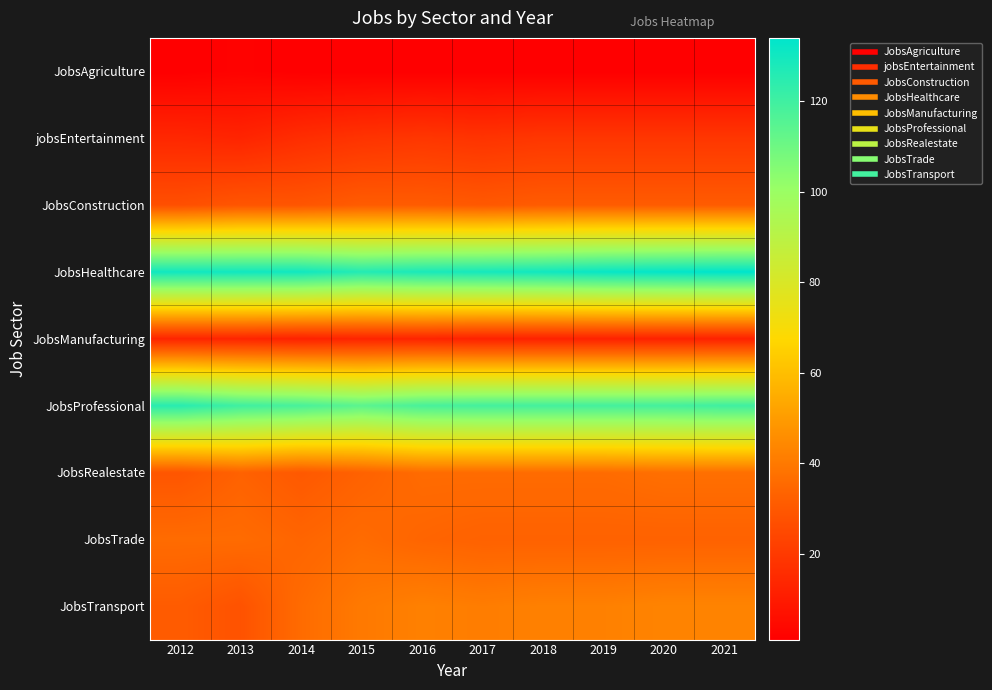

At 2020, list the series in order from largest to smallest.

JobsHealthcare, JobsProfessional, JobsTransport, JobsRealestate, JobsTrade, JobsConstruction, jobsEntertainment, JobsManufacturing, JobsAgriculture